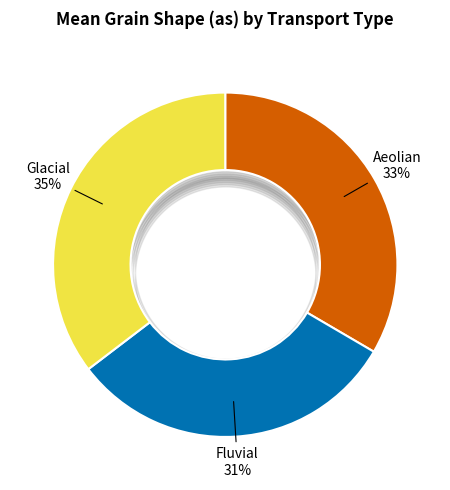

How many segments does this pie chart have?

3